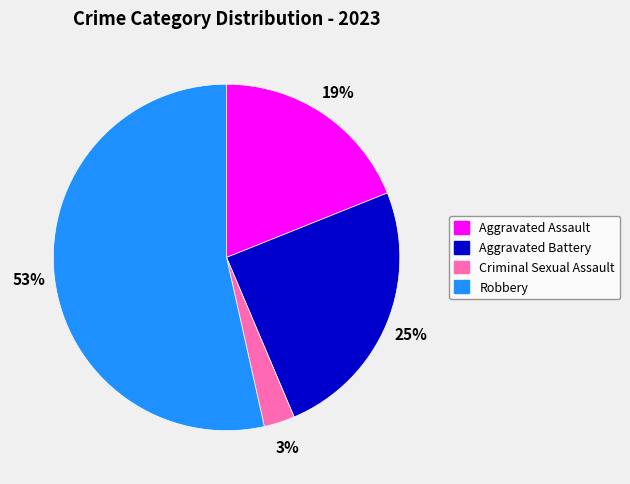

Combined, do Aggravated Battery and Aggravated Assault account for over 50%?

No